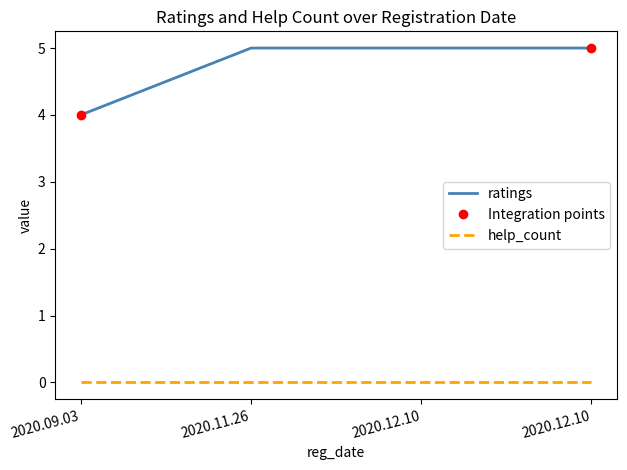

List the labels in order of value, largest first.

2020.11.26, 2020.12.10, 2020.12.10, 2020.09.03